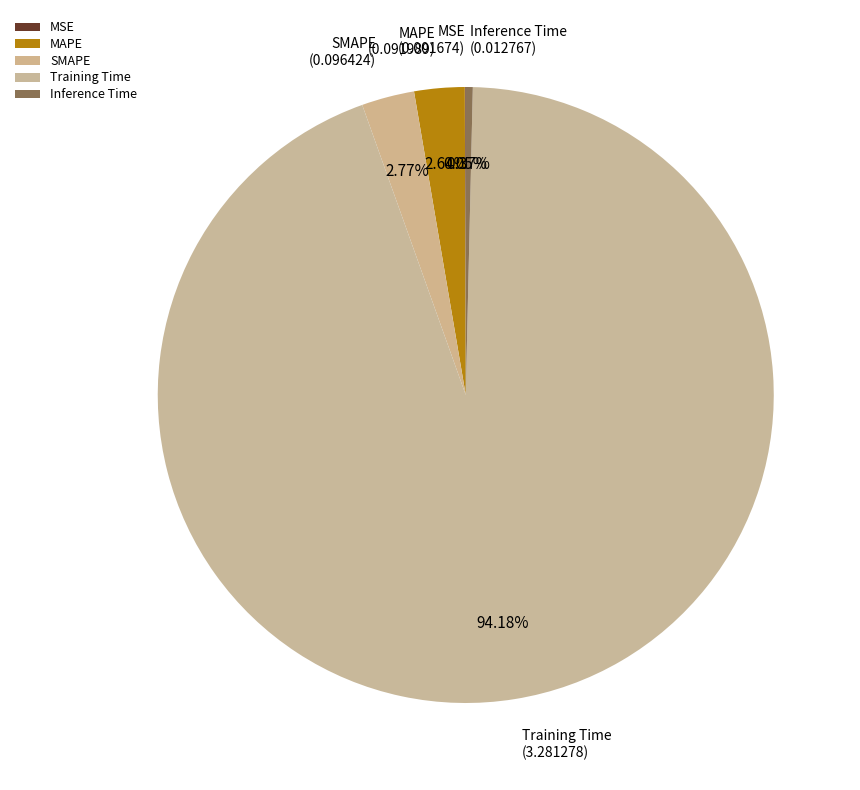

Which has a higher value, Inference Time or Training Time?

Training Time